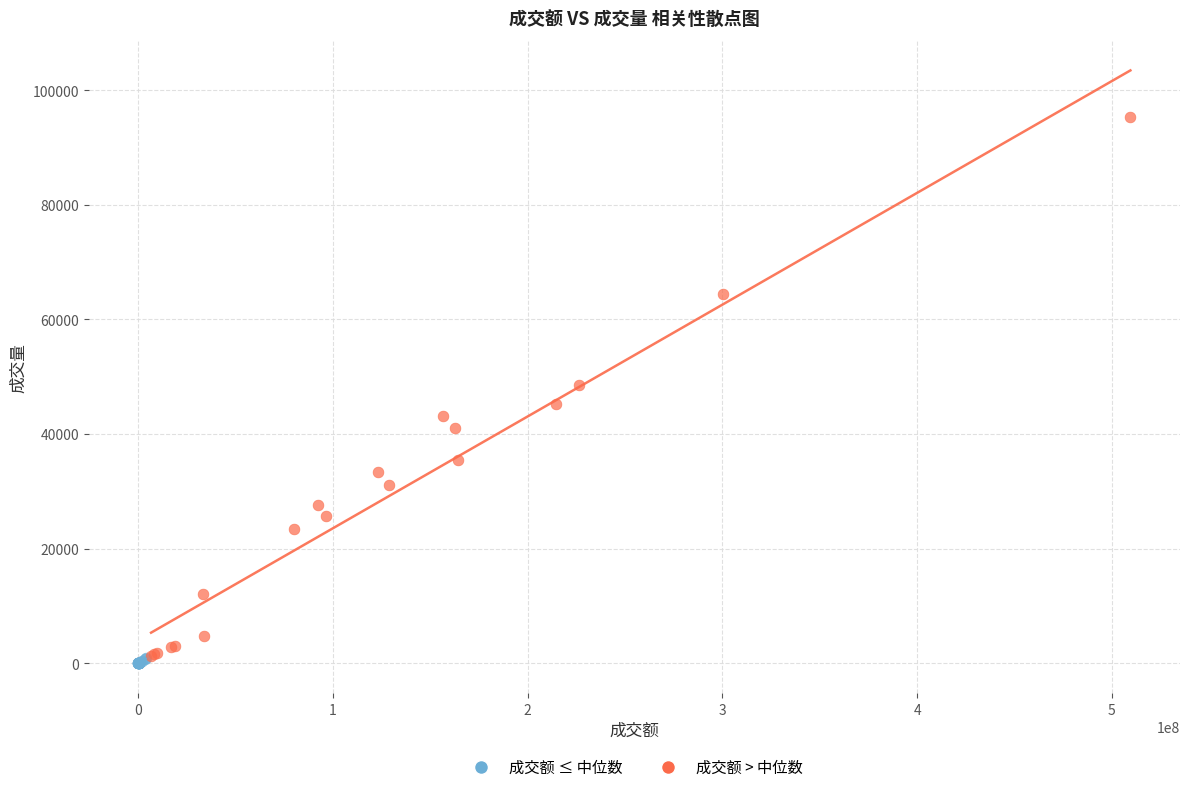

Which series reaches the maximum Y coordinate?

成交额 > 中位数